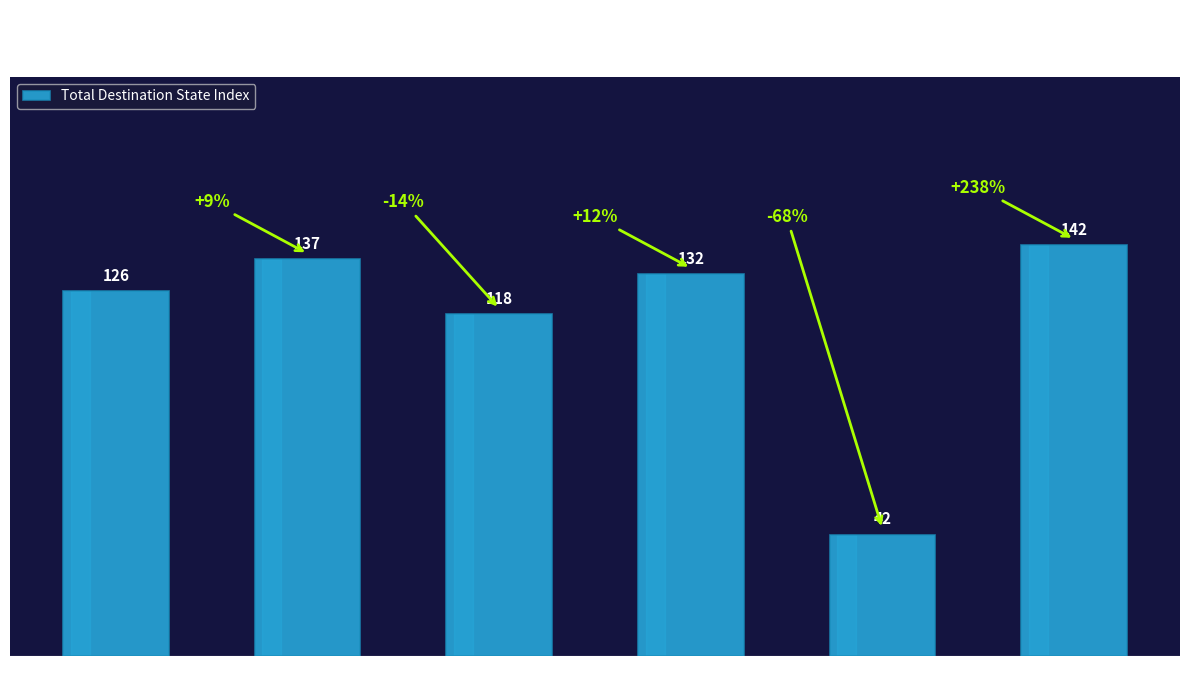

How many values are below 132?

3